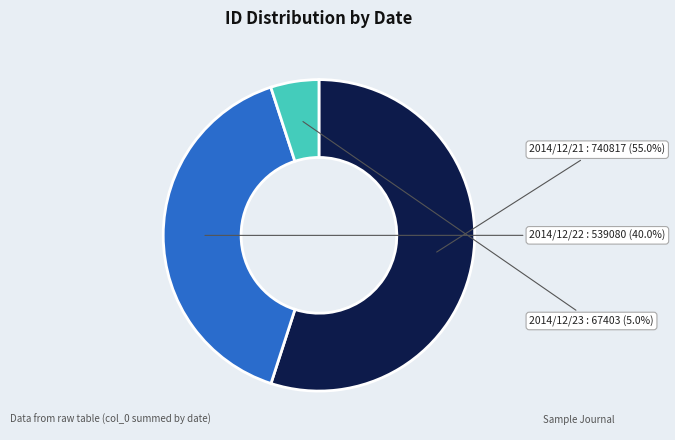

Between 2014/12/23 and 2014/12/21, which is larger?

2014/12/21